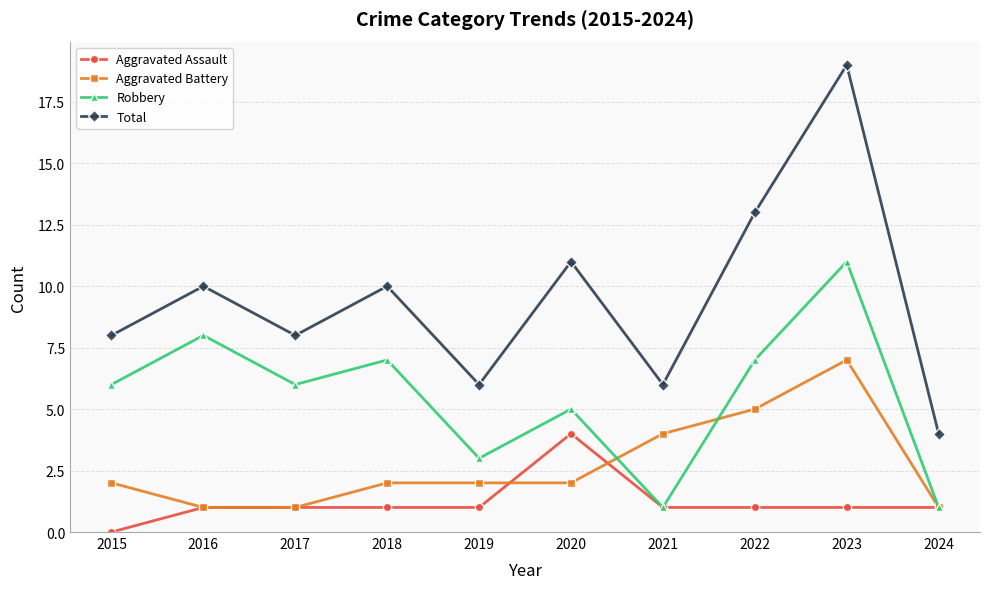

How many interior local valleys does the Robbery series have?

3